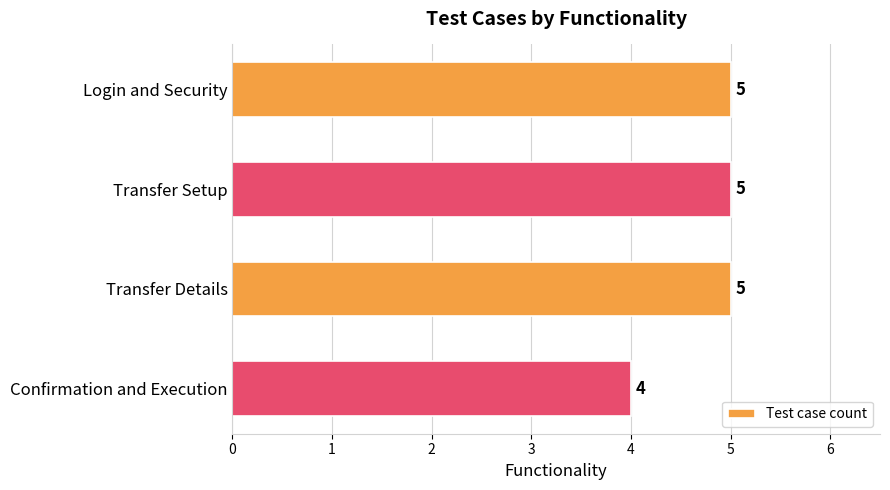

How many values are between 5 and 6?

3